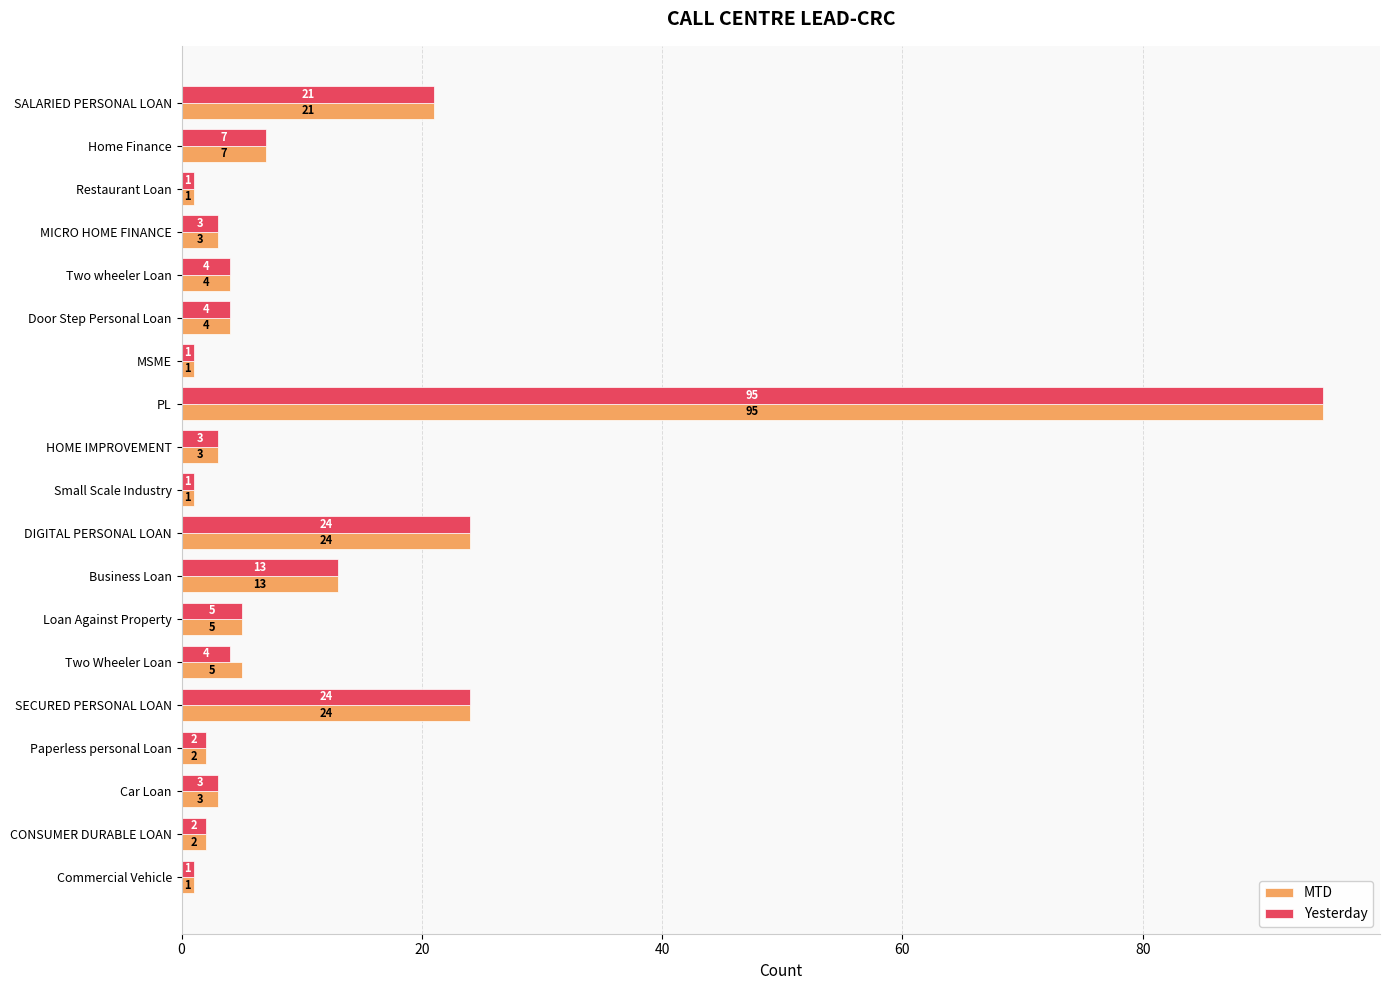

Which series has the largest total across all categories?

MTD